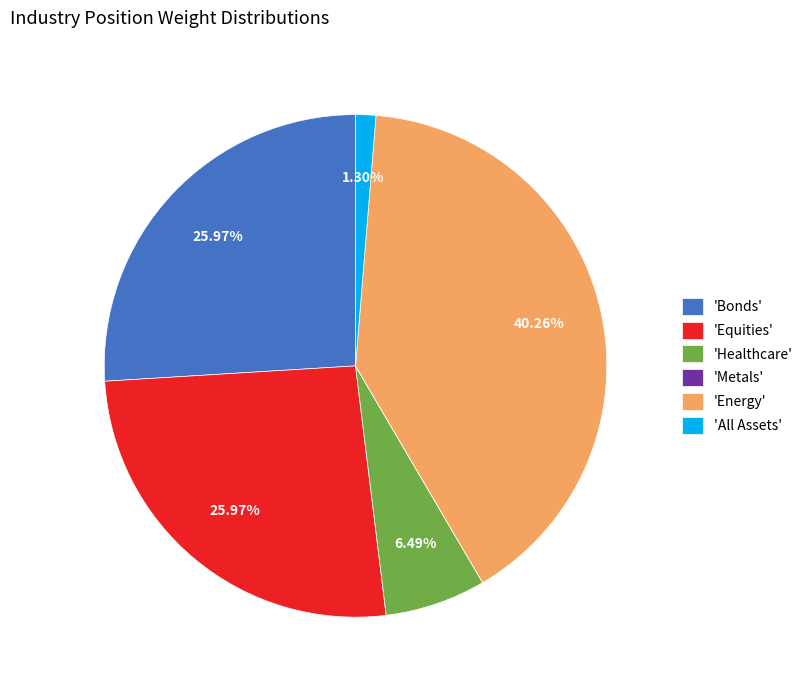

Is the sum of 'Bonds' and 'Energy' greater than half?

Yes